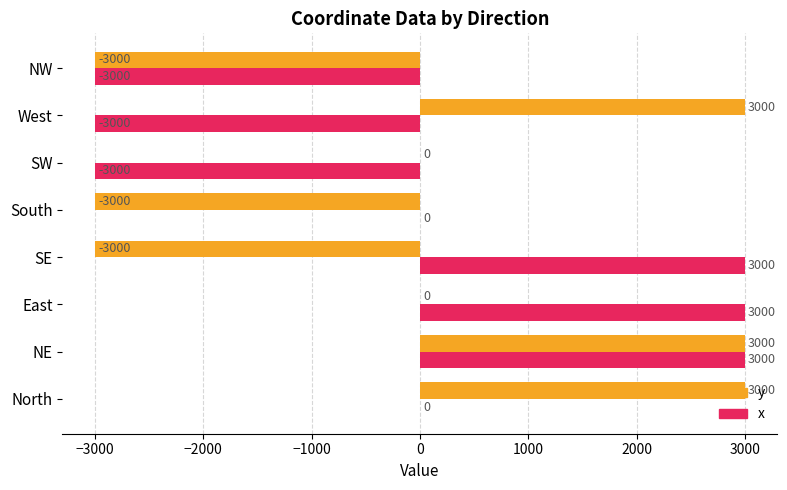

True or false: x has a value of -3000 at NW.

True